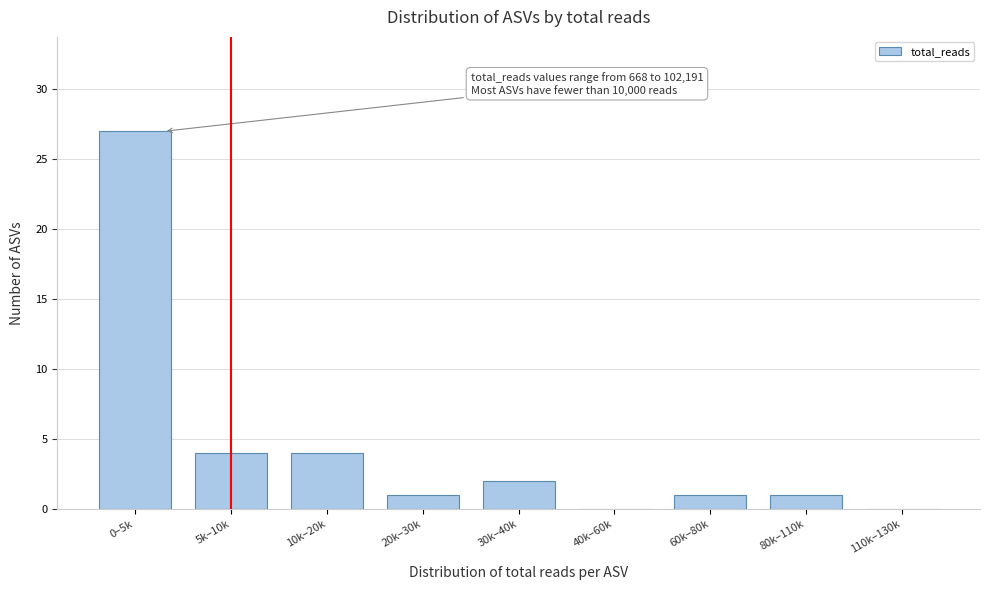

Reading left to right, extract all data points from this chart.

0–5k=27	5k–10k=4	10k–20k=4	20k–30k=1	30k–40k=2	40k–60k=0	60k–80k=1	80k–110k=1	110k–130k=0